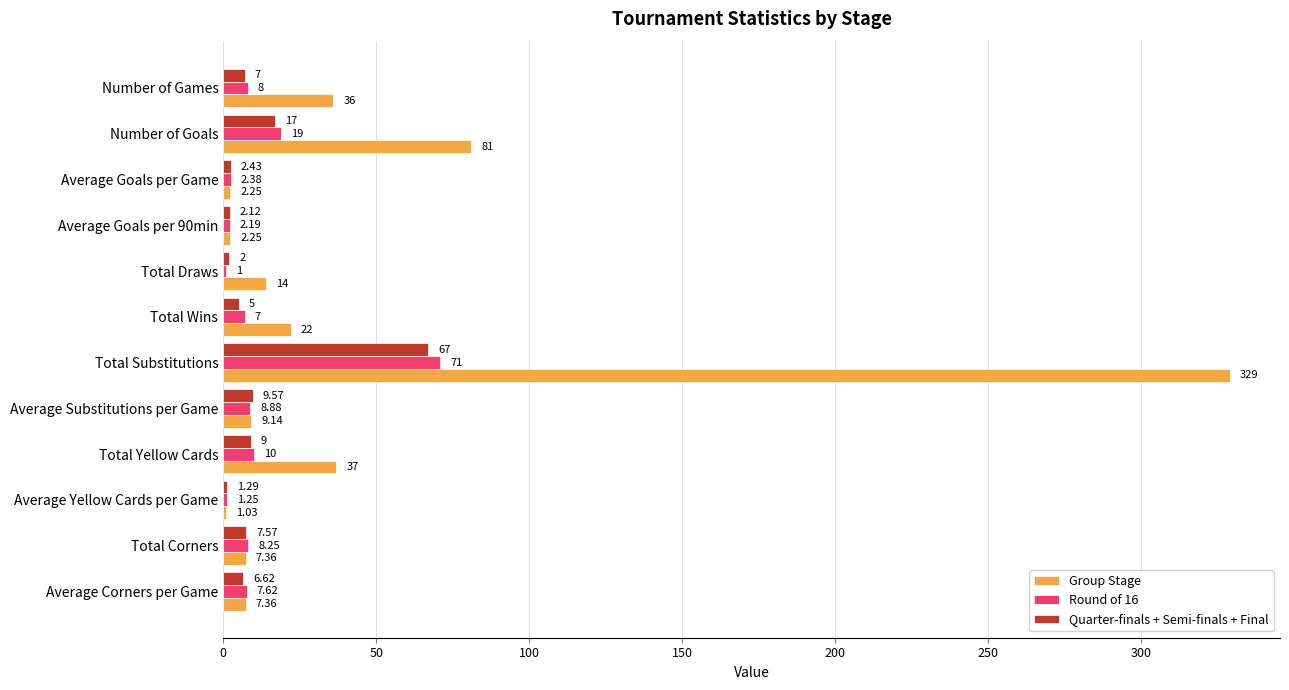

At which category is the sum across all series the highest?

Total Substitutions